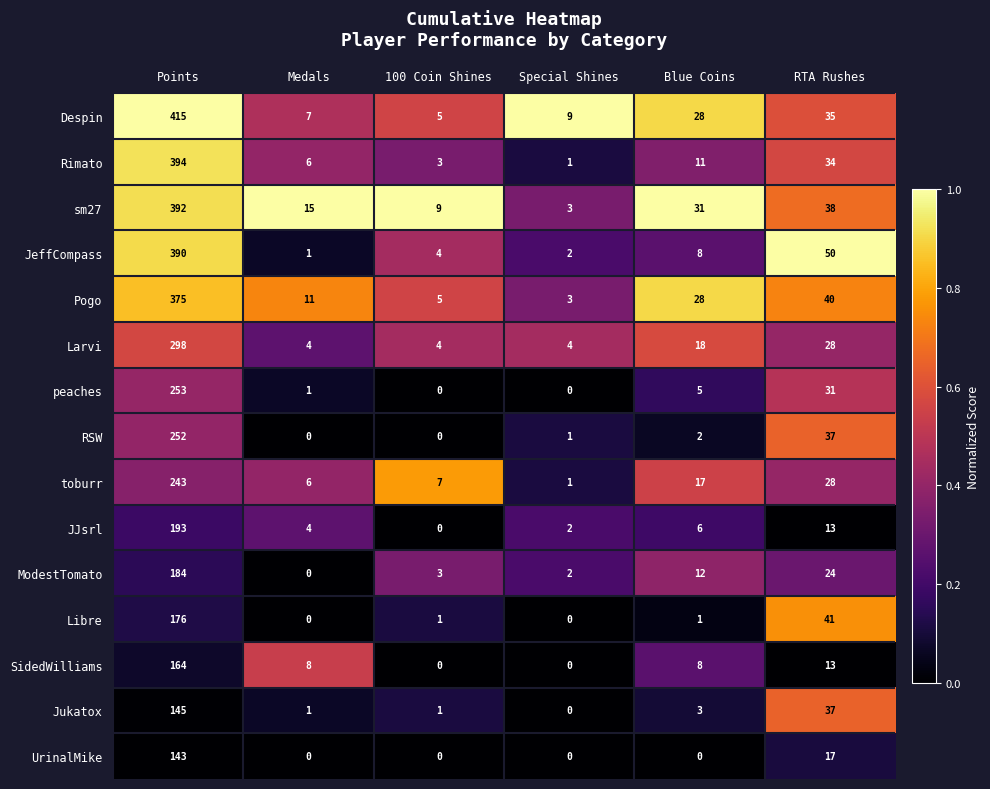

What is the maximum value shown in the chart?

415